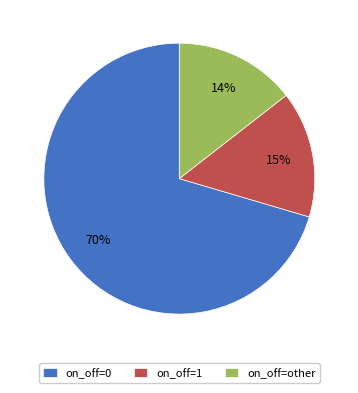

Which has a higher value, on_off=other or on_off=0?

on_off=0